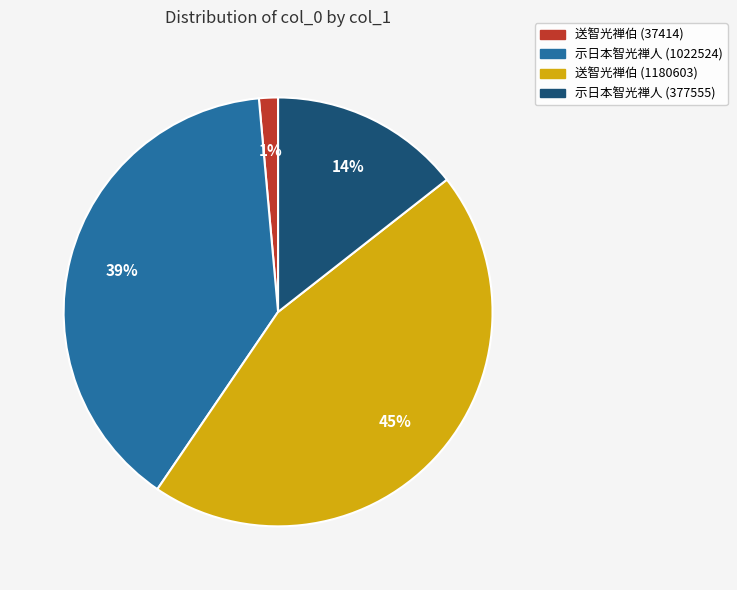

Does any single category account for the majority?

No